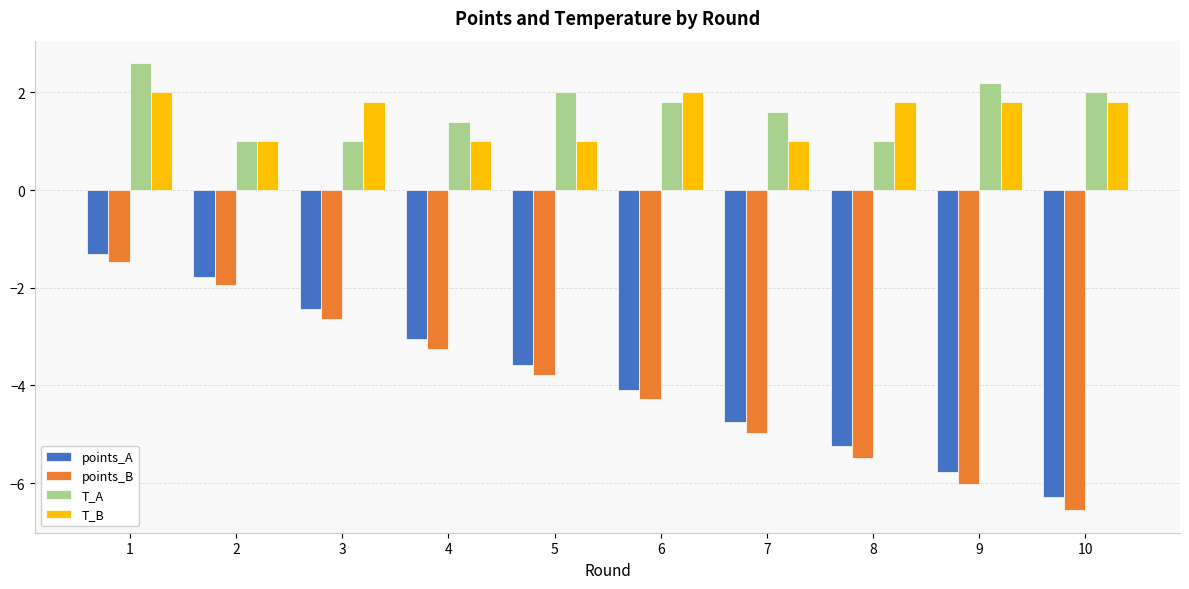

What is the approximate value of points_A at 4?

-3.1